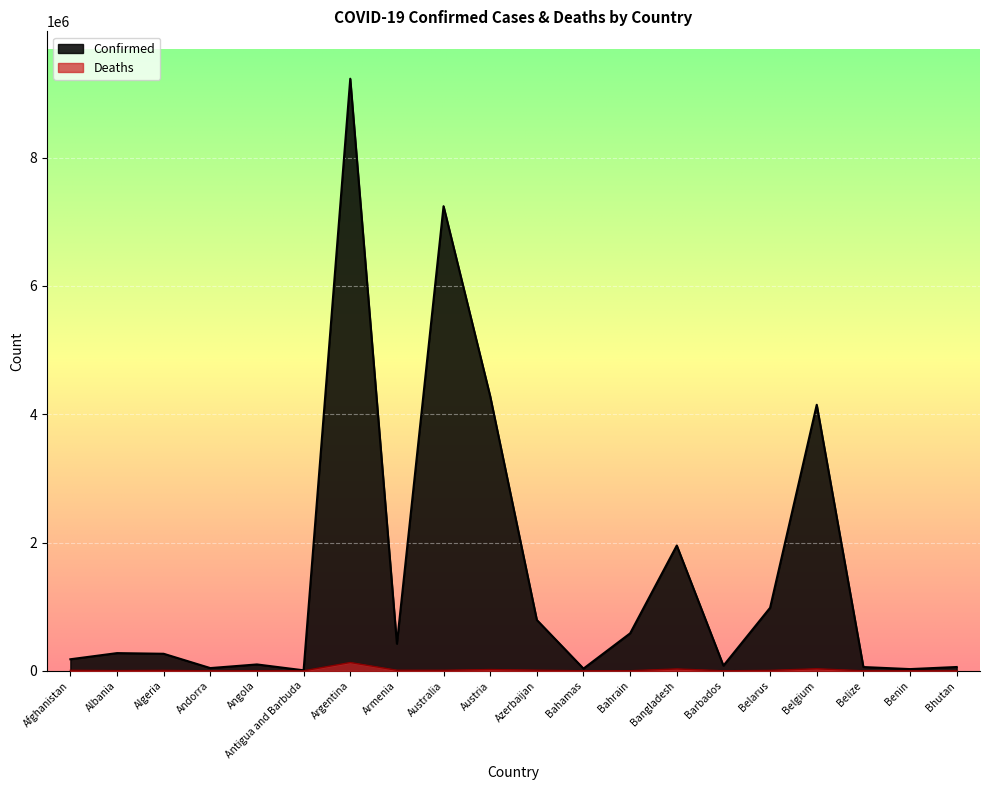

Does the chart display data point markers on the line(s)?

No